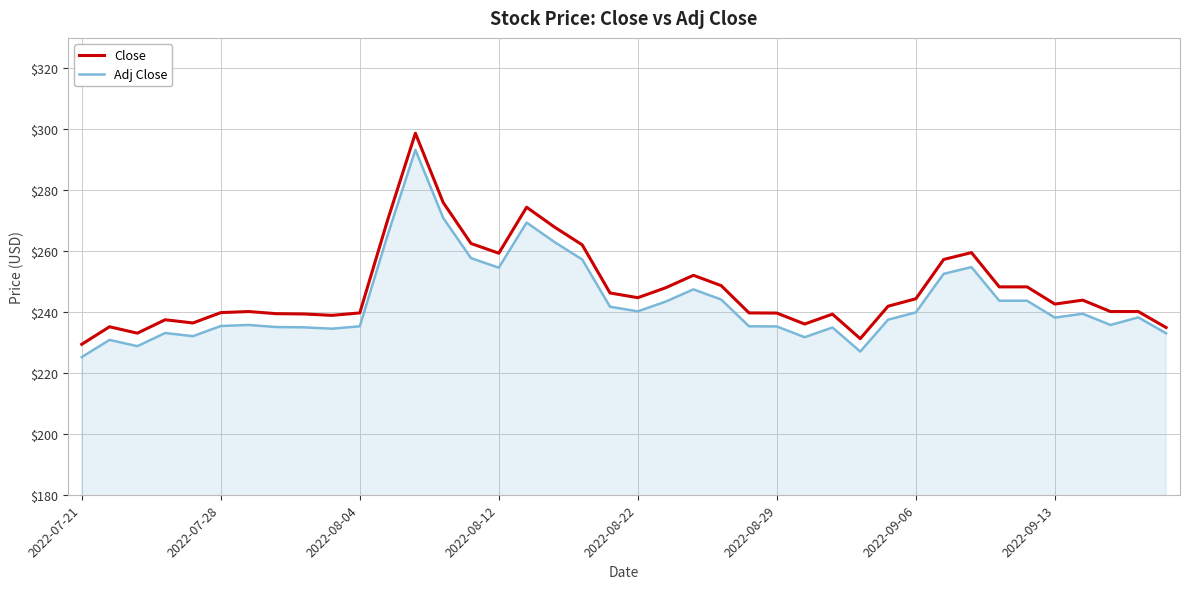

What is the difference between the second highest and second lowest values in the Close series?

44.7